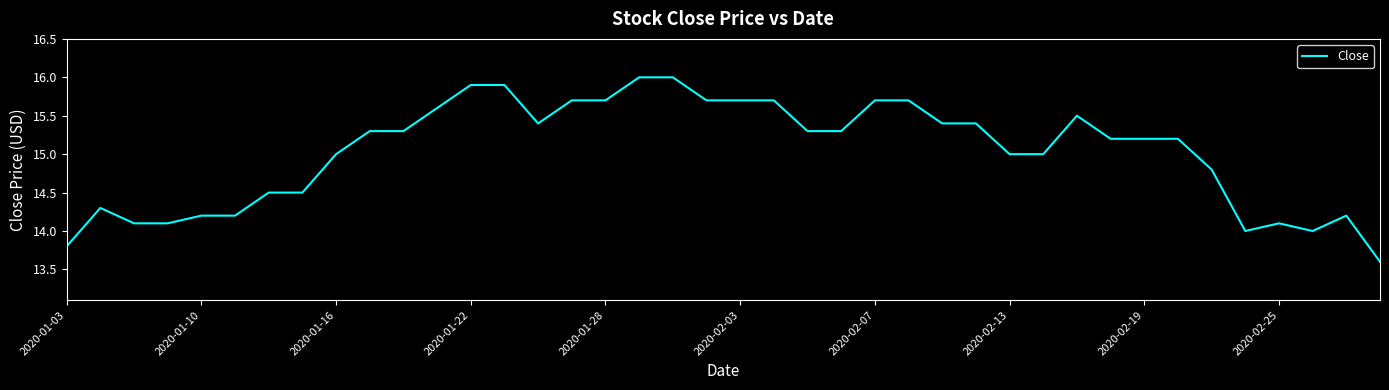

What is the minimum value shown in the chart?

13.6